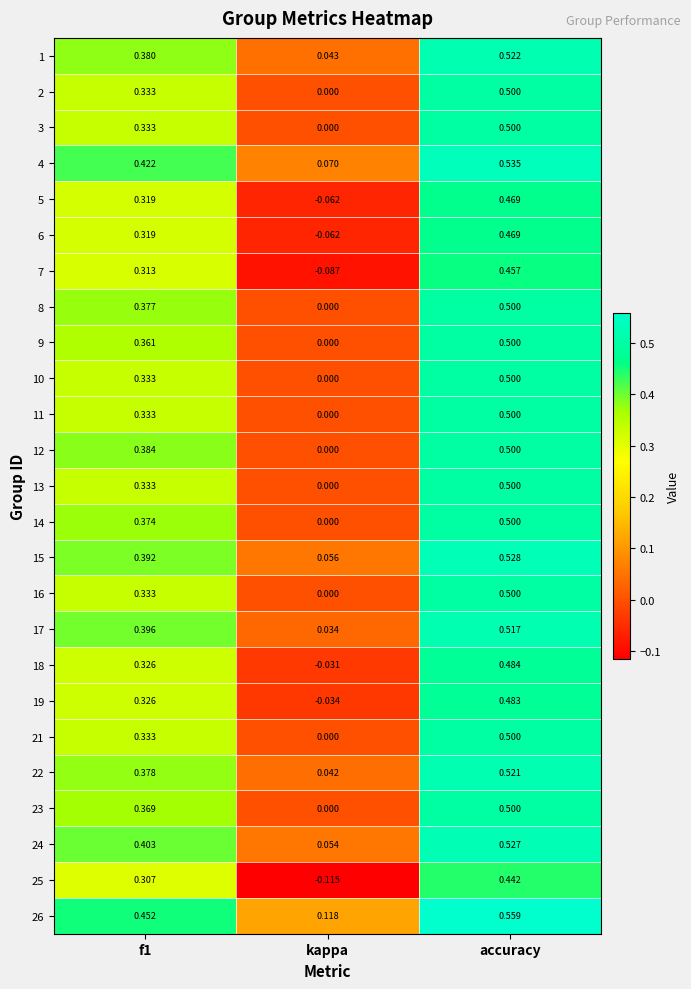

Which series changed the most between kappa and accuracy?

25